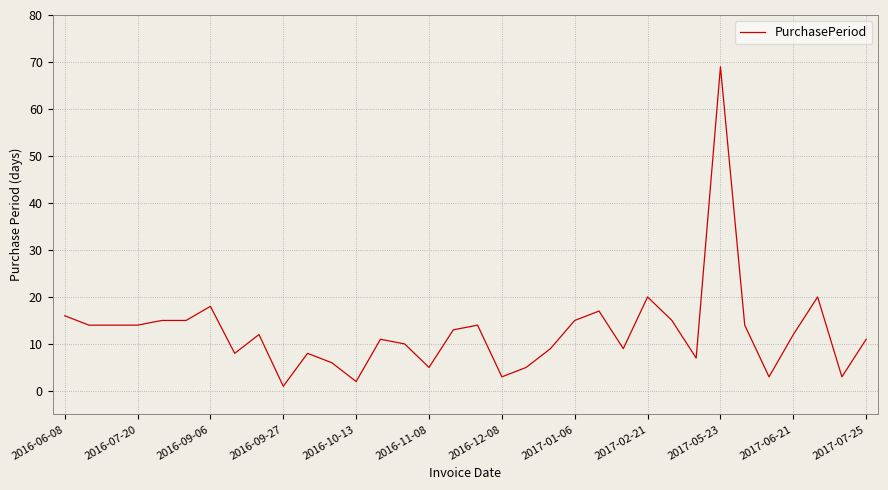

What is the maximum value shown in the chart?

69